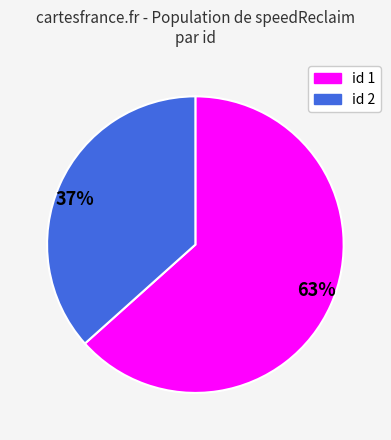

Which has a higher value, id 2 or id 1?

id 1